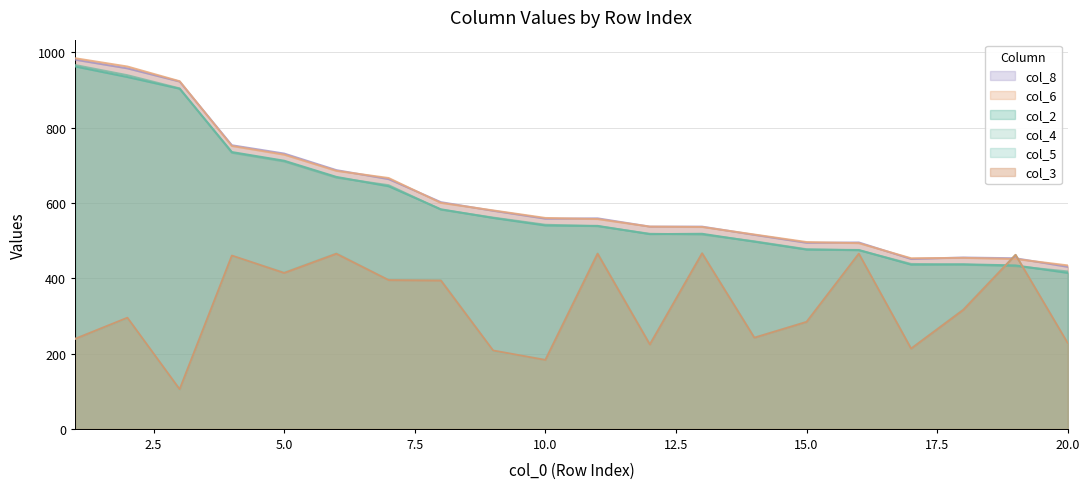

True or false: col_8 has a value of 154 at 6.

False